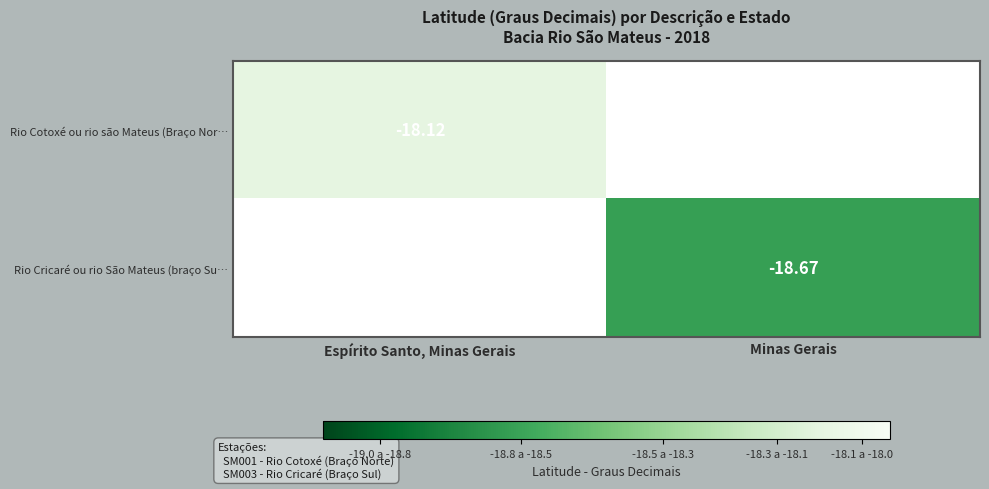

The value of Rio Cotoxé ou rio são Mateus (Braço Nor… at Espírito Santo, Minas Gerais is -18.1. True or false?

True